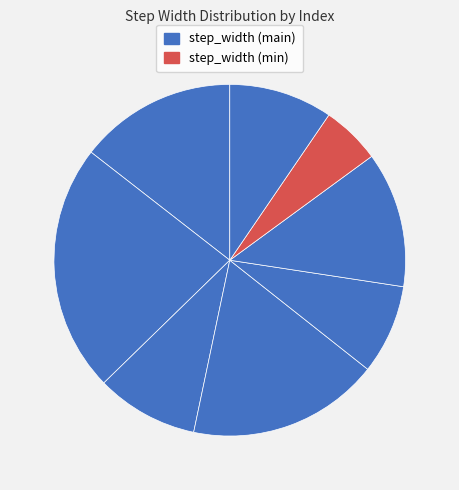

Which category has the biggest portion of the pie?

2